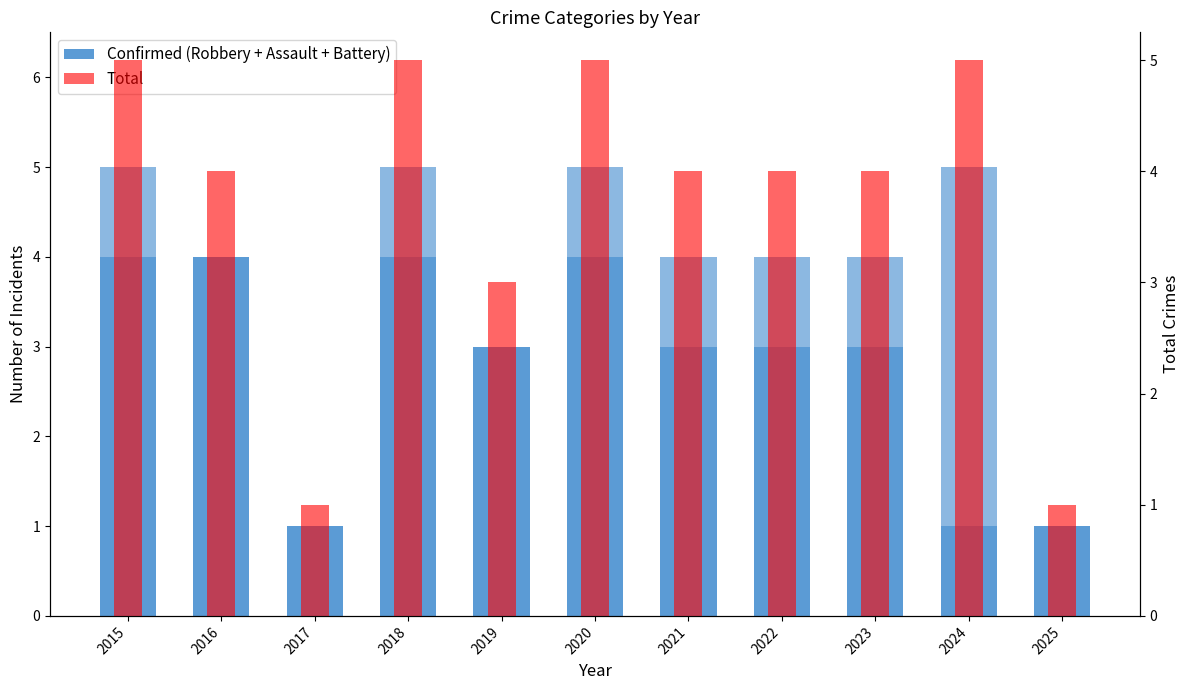

What is the maximum value for Robbery?

4